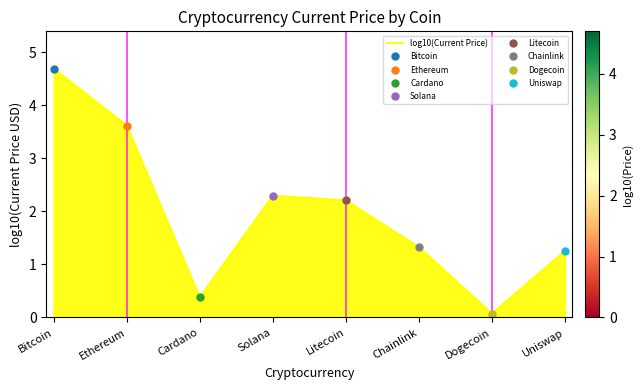

What is the change in value from Solana to Chainlink?

-1.0